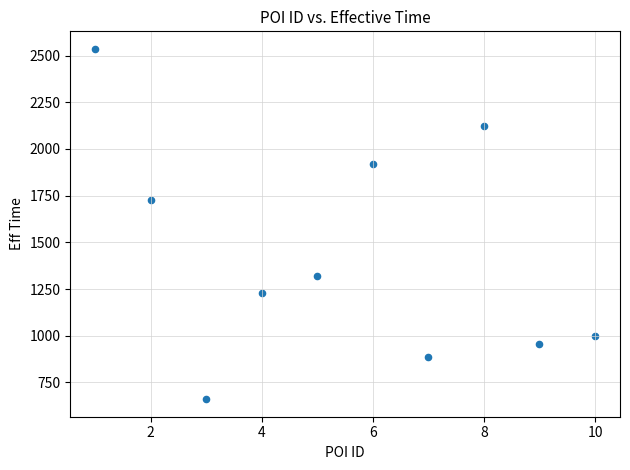

What is the range of Y values (max minus min)?

1876